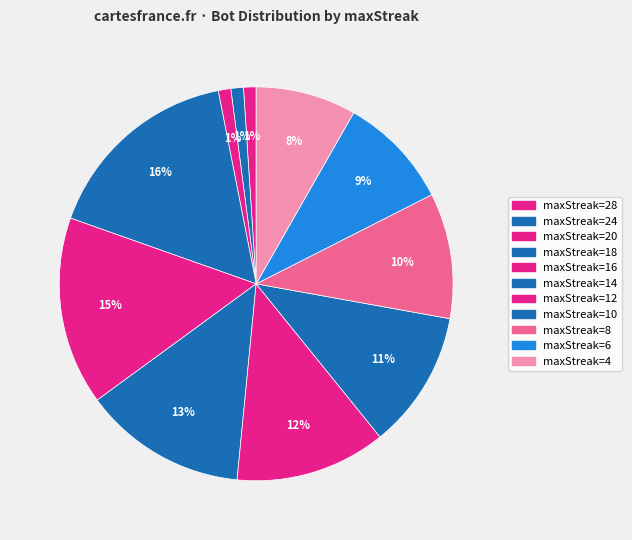

Count the number of slices in the pie.

11